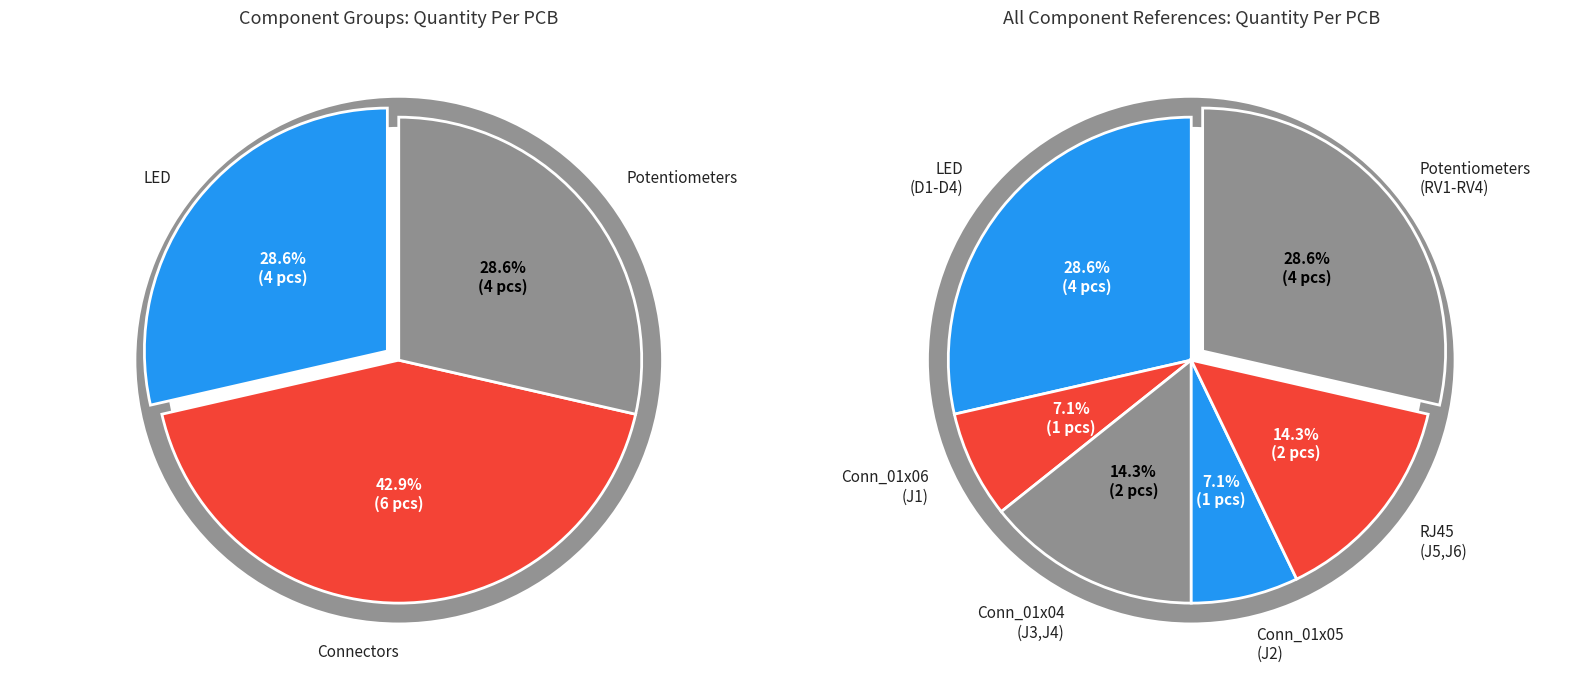

Which slice is the smallest?

Conn_01x06 (J1)